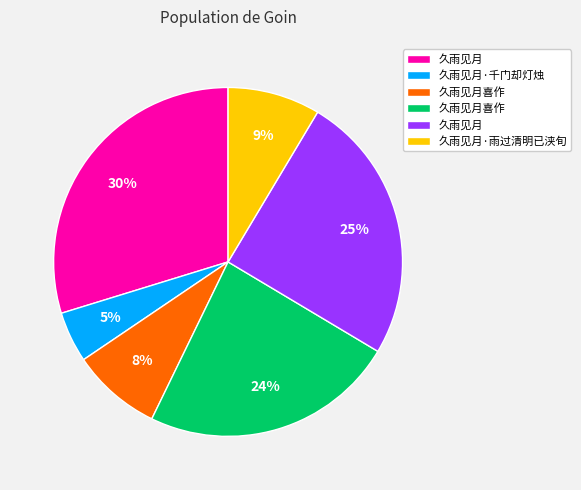

Is there a majority slice in this chart?

No